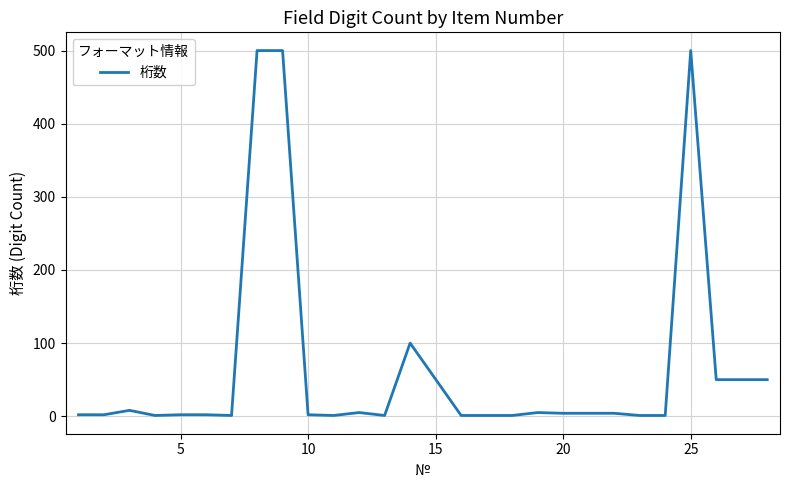

What is the difference between the maximum and minimum values?

499